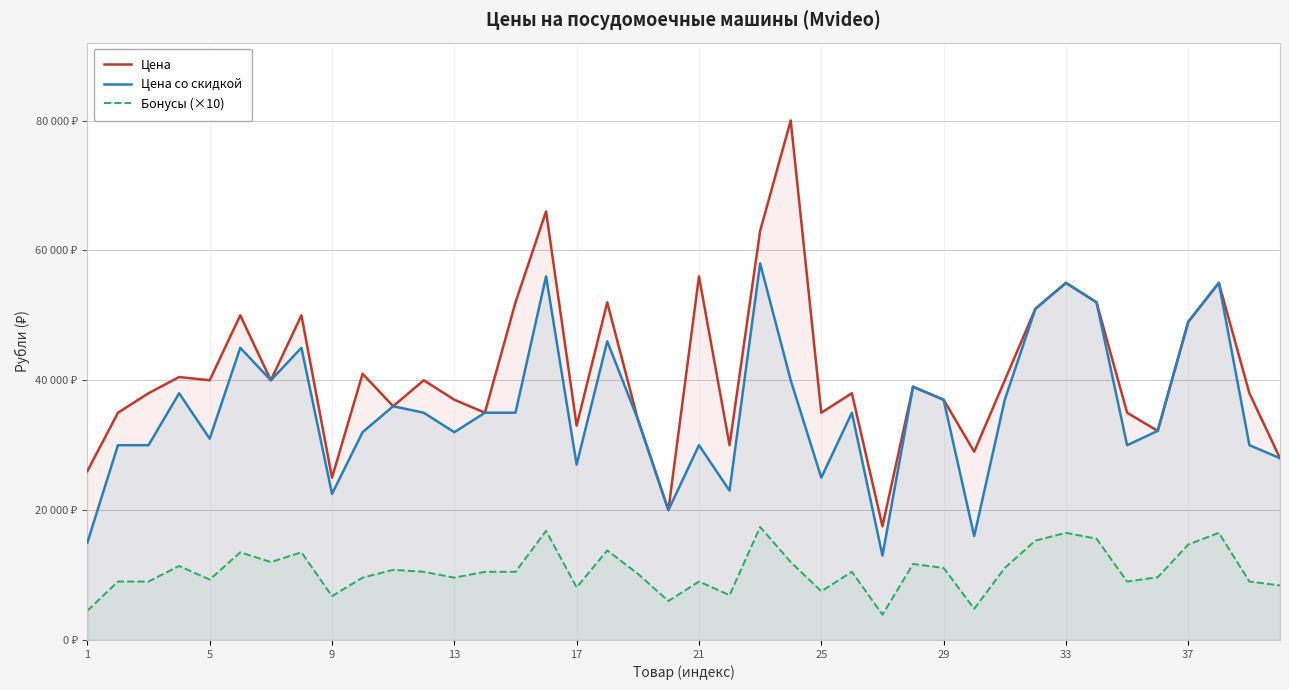

What is the lowest value of the Цена со скидкой series?

12999